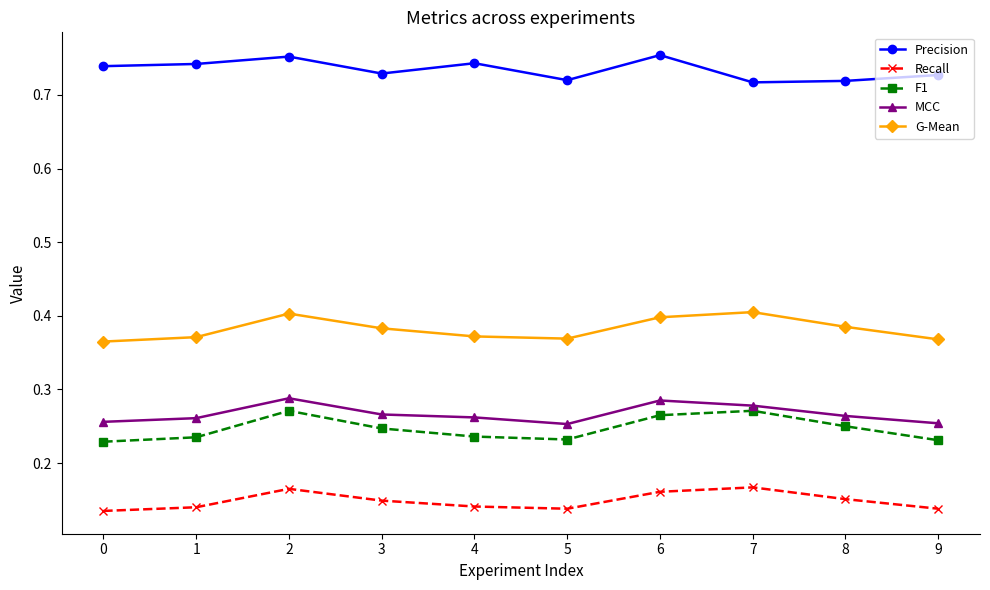

What is the spread (max minus min) of values at 5?

0.6